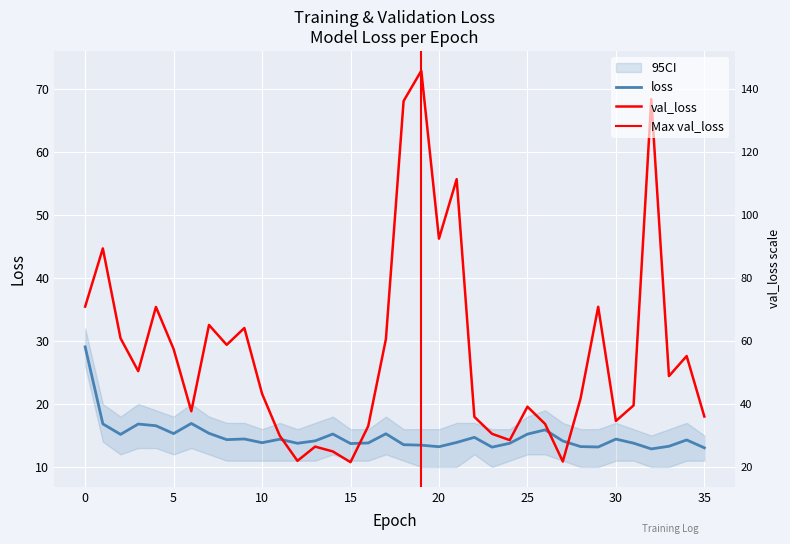

Where is the first local maximum for val_loss?

1